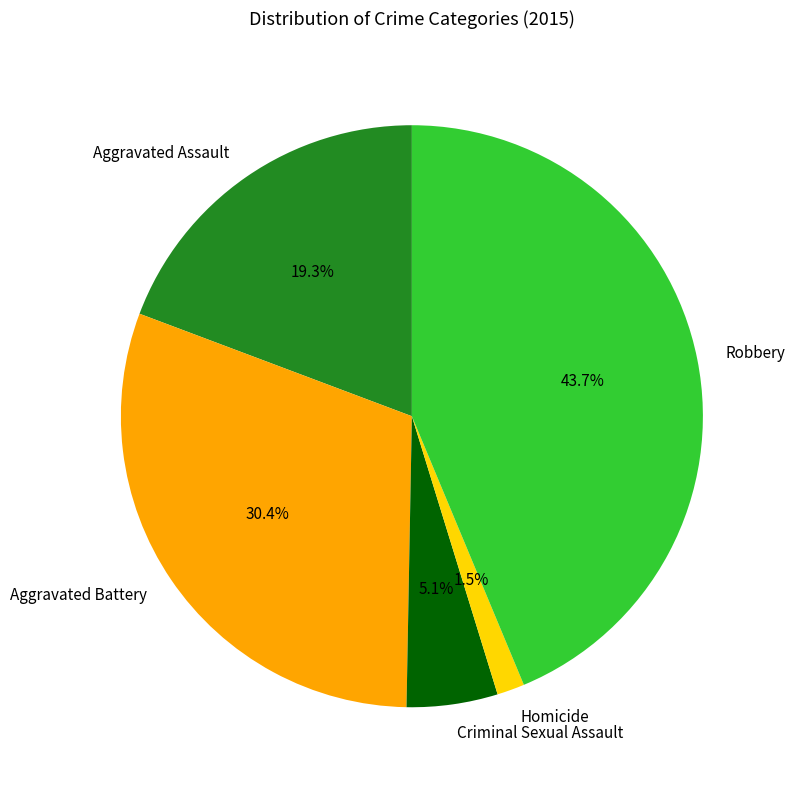

What is the largest slice in the pie chart?

Robbery